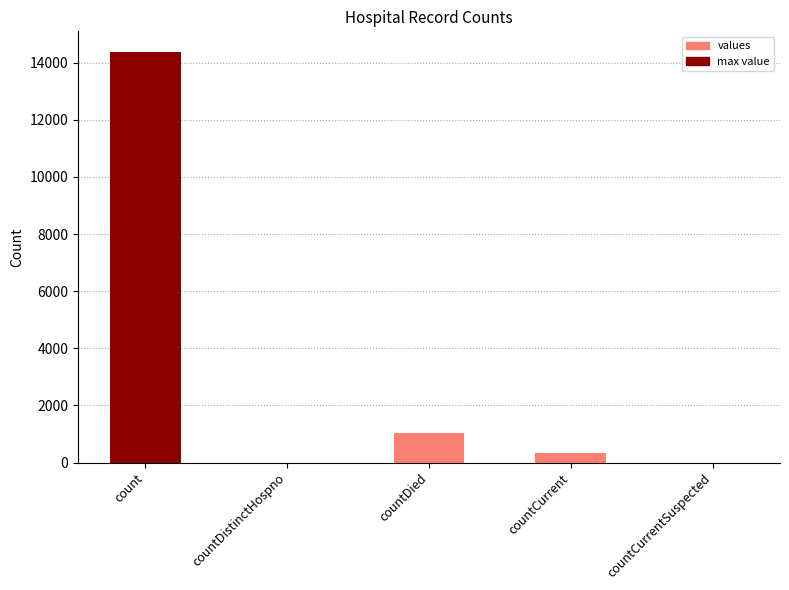

At which label is the value closest to 7190?

countDied